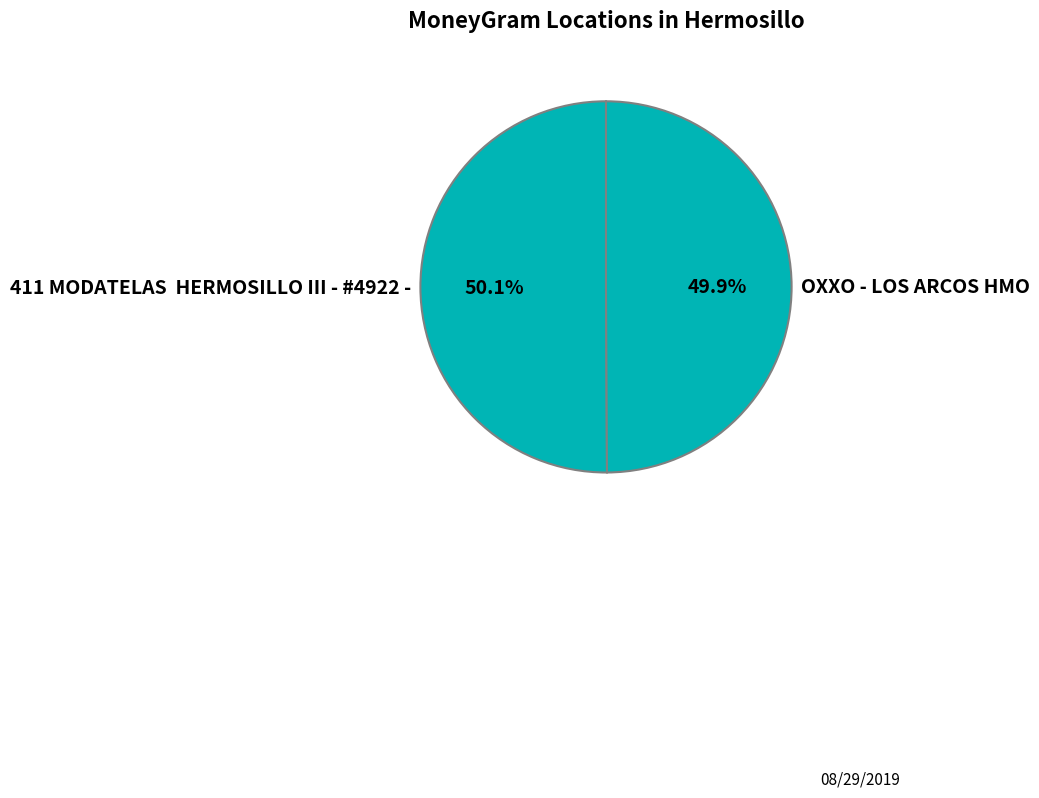

Approximately how many times larger is the value at 411 MODATELAS HERMOSILLO III - #4922 - compared to OXXO - LOS ARCOS HMO?

1.0